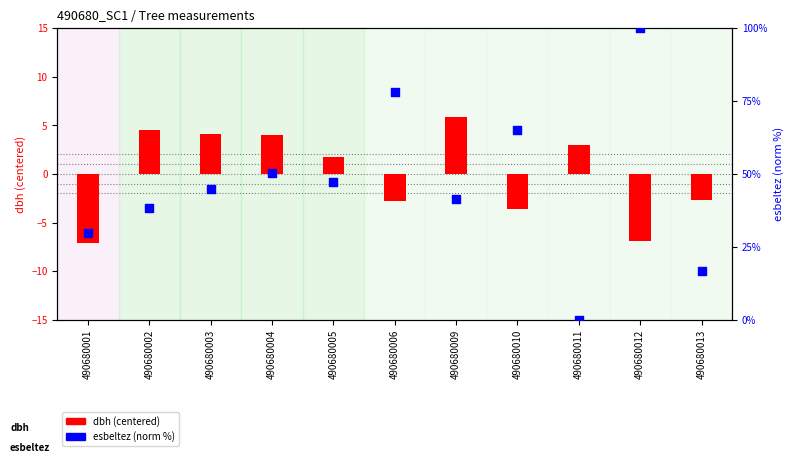

Which series contains the highest Y value?

esbeltez (normalized %)